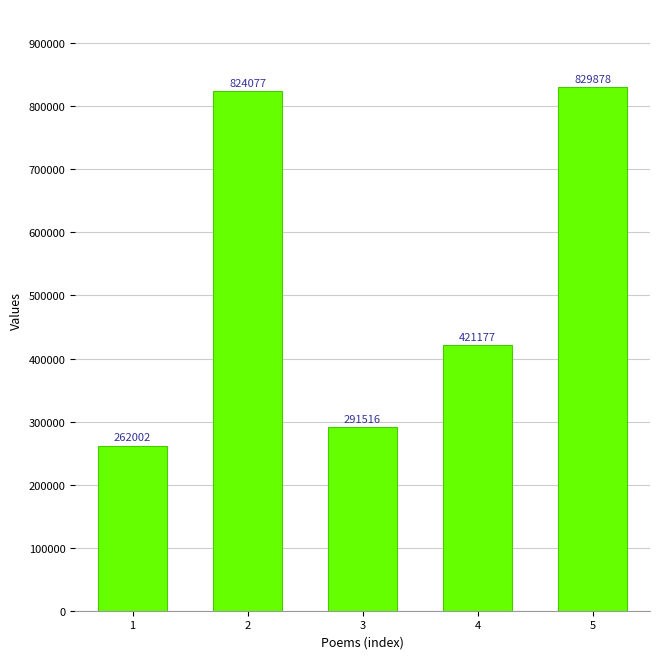

What is the difference between the second highest and second lowest values?

532561